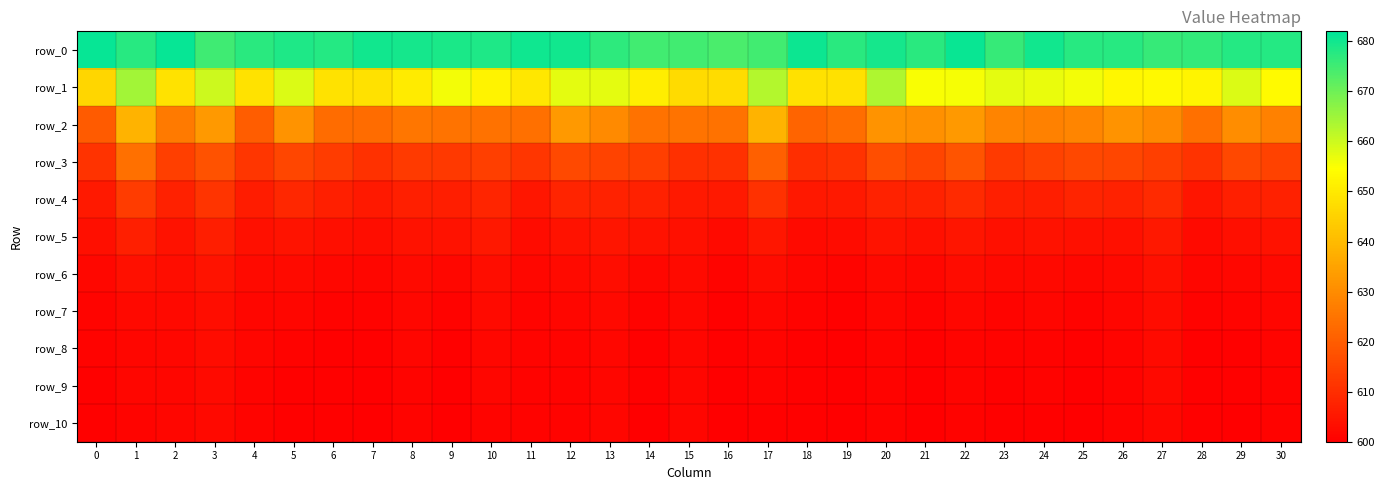

What is the maximum value shown in the chart?

681.3